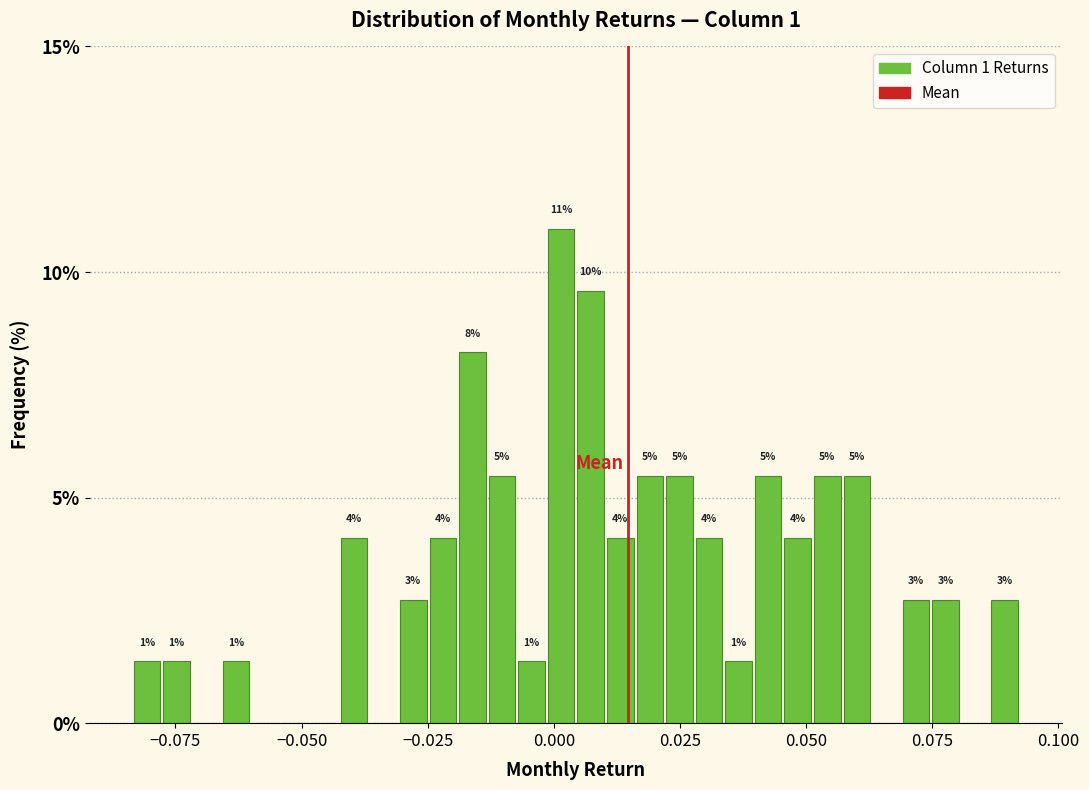

Around what value on the x-axis is the tallest bar? Give the approximate position of its centre, as read against the axis.

0.000